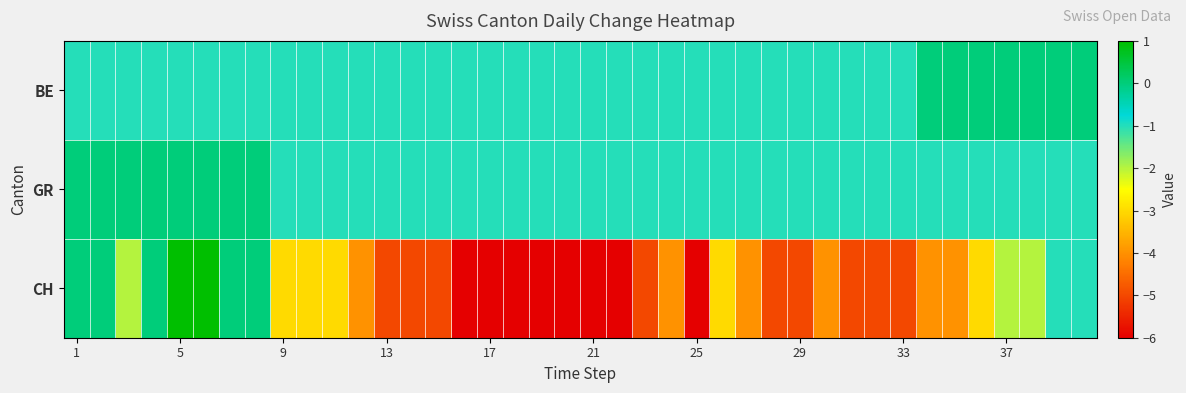

Count the number of categories in the chart.

40